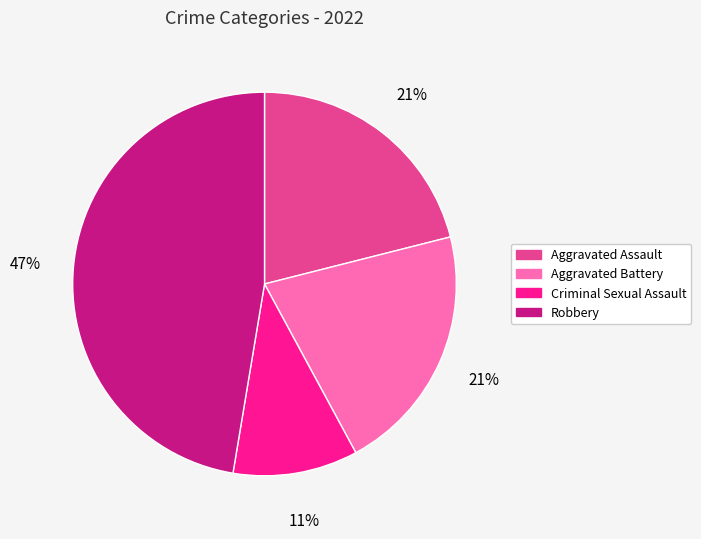

To the nearest percent, what portion does Aggravated Assault represent?

21%